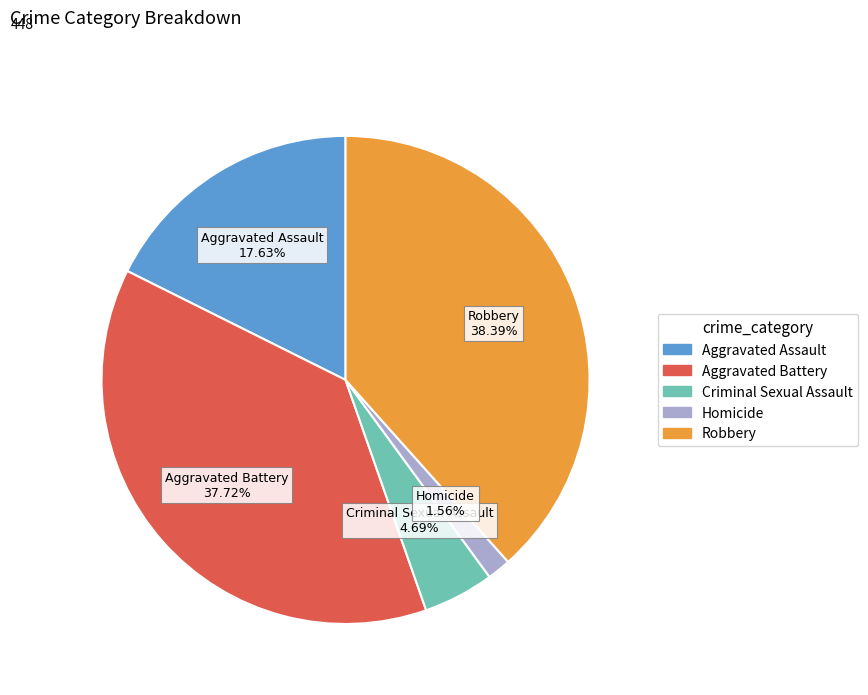

What percentage is the Criminal Sexual Assault slice, to the nearest percent?

5%